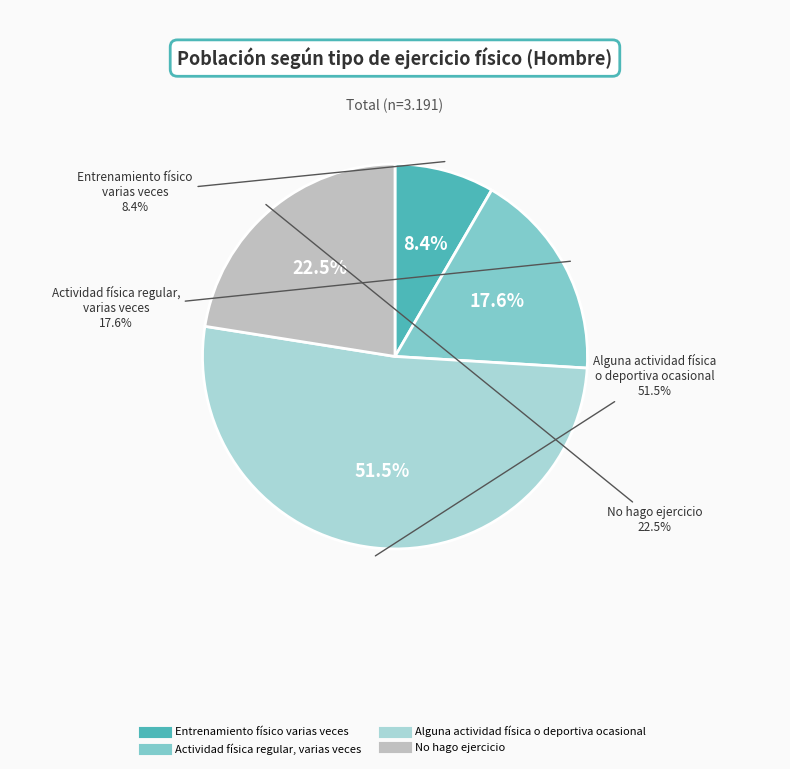

Which category accounts for the majority?

Alguna actividad física o deportiva ocasional